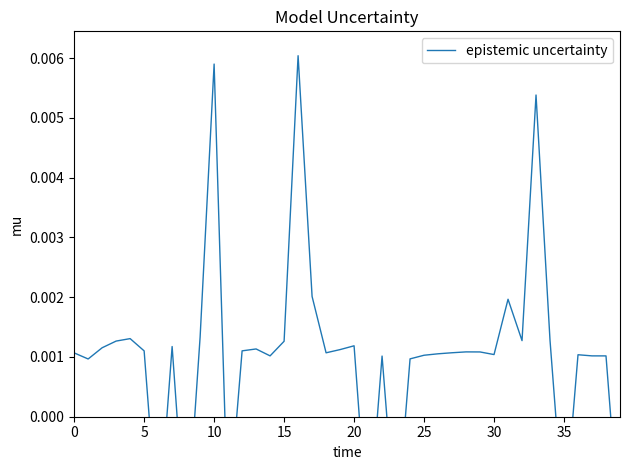

What is the label of the 36th point from the left?

35